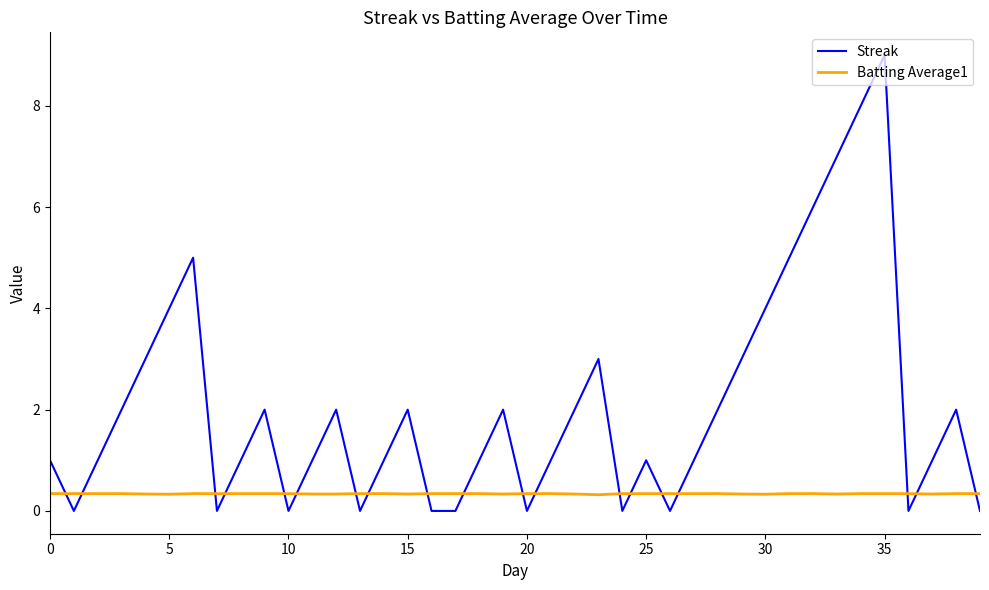

List the series in order of their overall mean, lowest first.

Batting Average1, Streak